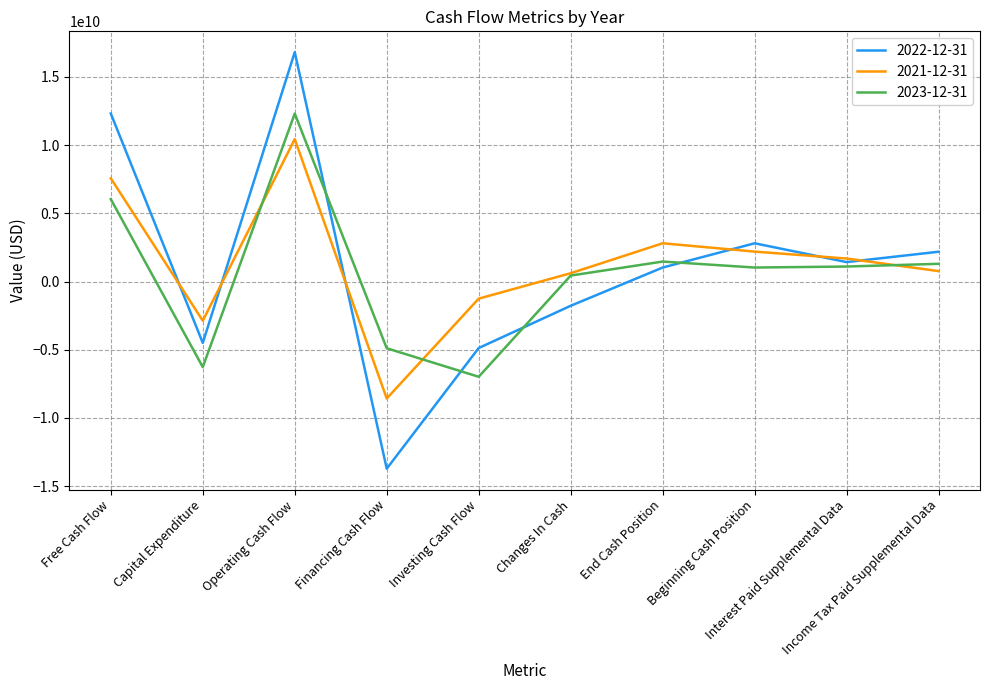

What is the maximum value for 2022-12-31?

16810000000